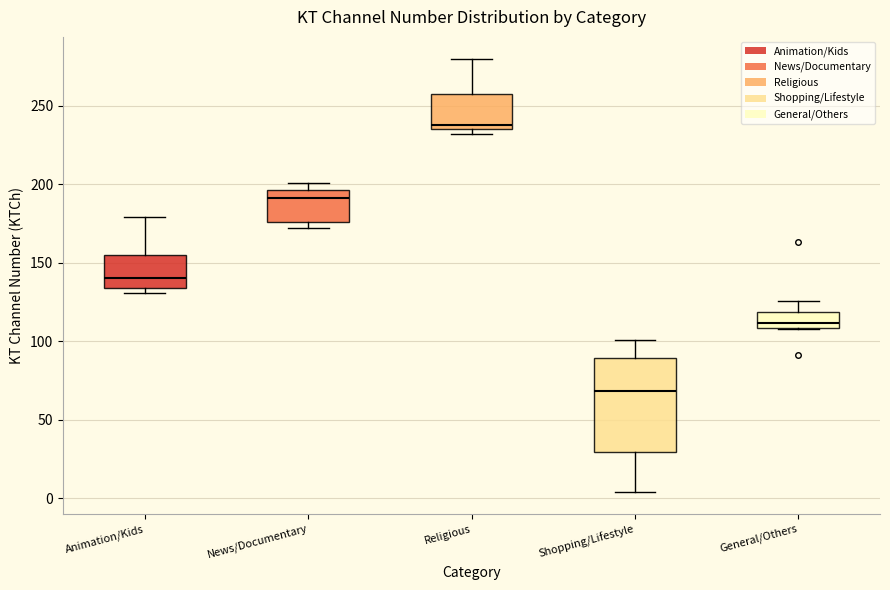

Which box is the tallest, from its lower edge to its upper edge?

Shopping/Lifestyle